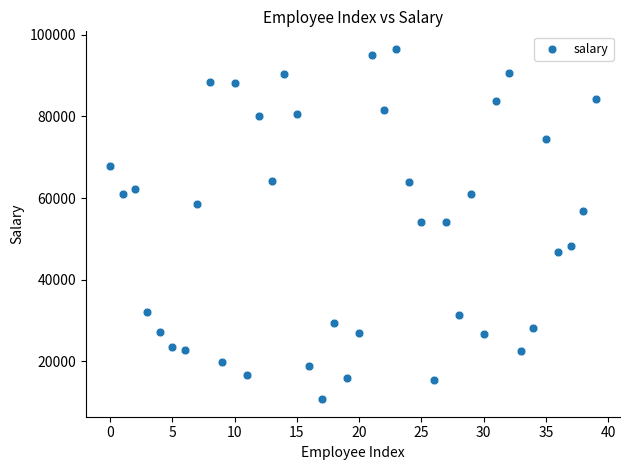

What is the range of Y values (max minus min)?

85811.4